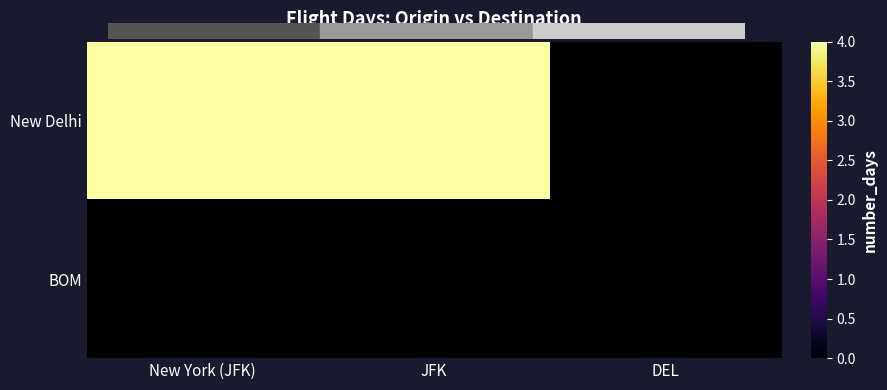

What is the maximum value shown in the chart?

4